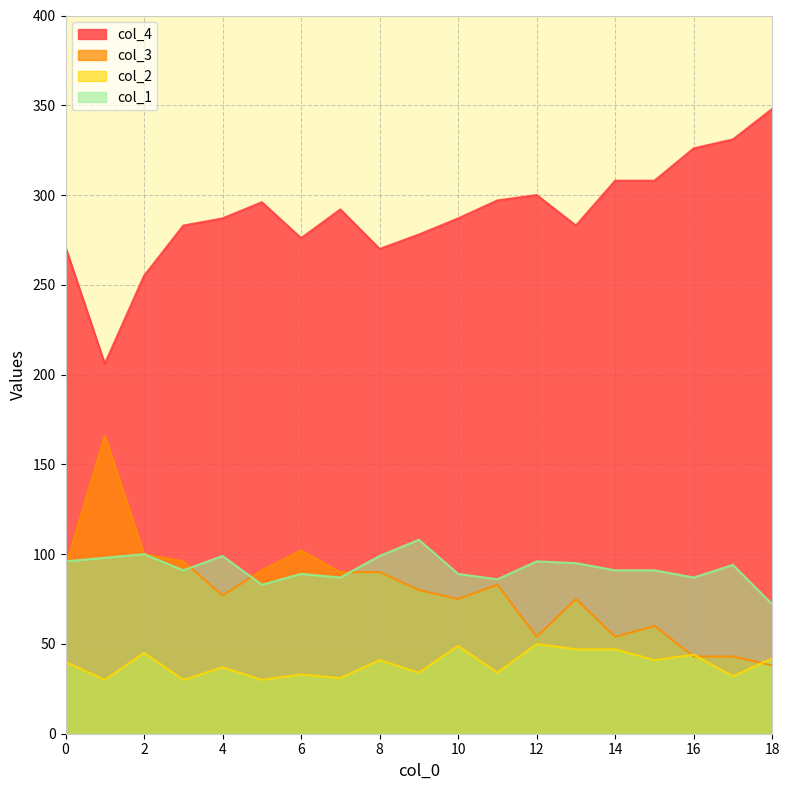

Reading left to right, transcribe all the data shown in this chart.

col_4: 0=271	1=206	2=255	3=283	4=287	5=296	6=276	7=292	8=270	9=278	10=287	11=297	12=300	13=283	14=308	15=308	16=326	17=331	18=348
col_3: 0=93	1=166	2=100	3=96	4=77	5=91	6=102	7=90	8=90	9=80	10=75	11=83	12=54	13=75	14=54	15=60	16=43	17=43	18=38
col_2: 0=40	1=30	2=45	3=30	4=37	5=30	6=33	7=31	8=41	9=34	10=49	11=34	12=50	13=47	14=47	15=41	16=44	17=32	18=42
col_1: 0=96	1=98	2=100	3=91	4=99	5=83	6=89	7=87	8=99	9=108	10=89	11=86	12=96	13=95	14=91	15=91	16=87	17=94	18=72